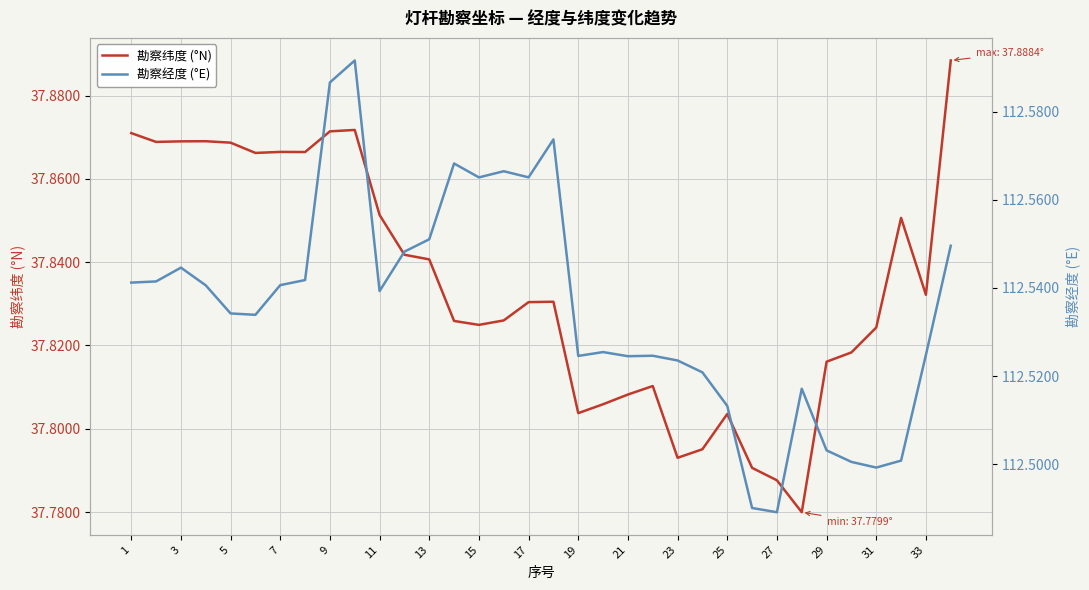

True or false: 勘察纬度 (°N) has more than 2 interior local peaks.

True